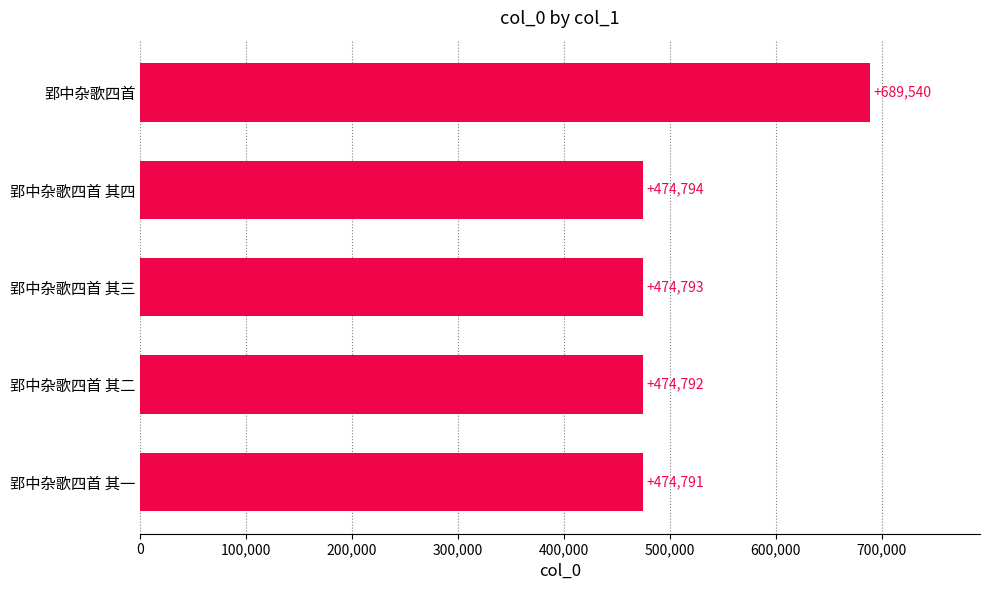

What value does the data have at 郢中杂歌四首, to the nearest 50?

689550